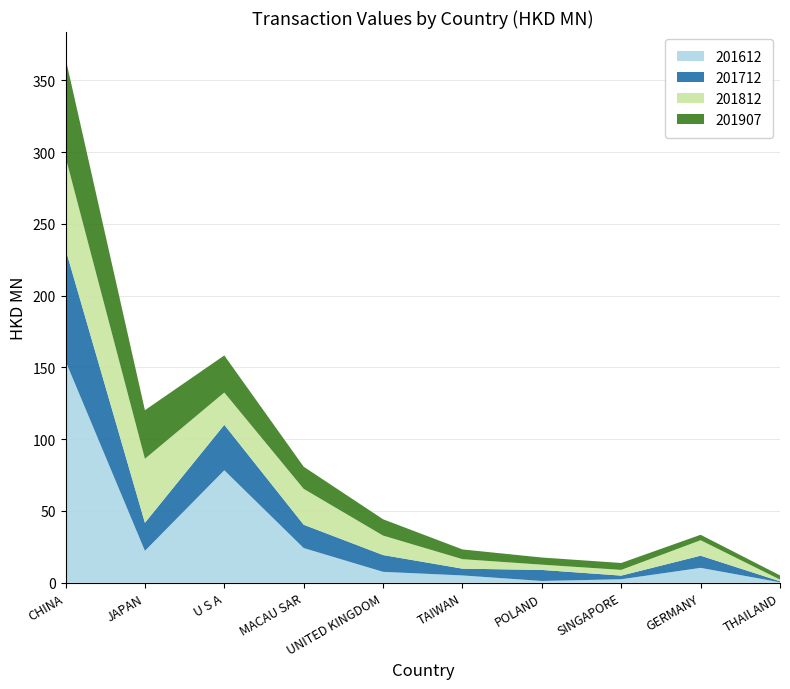

Reading left to right, extract all data points from this chart.

201612: 154.5	22.2	78.4	24.2	7.6	5.1	1.3	2.5	10.4	0.3
201712: 77.9	19.6	31.7	16.2	11.7	4.7	7.7	2.5	8.5	0.7
201812: 64.3	44.6	22.5	25.0	13.6	6.6	3.7	4.0	10.8	1.2
201907: 68.7	33.8	25.8	15.4	11.4	6.8	5.0	4.8	3.8	2.9